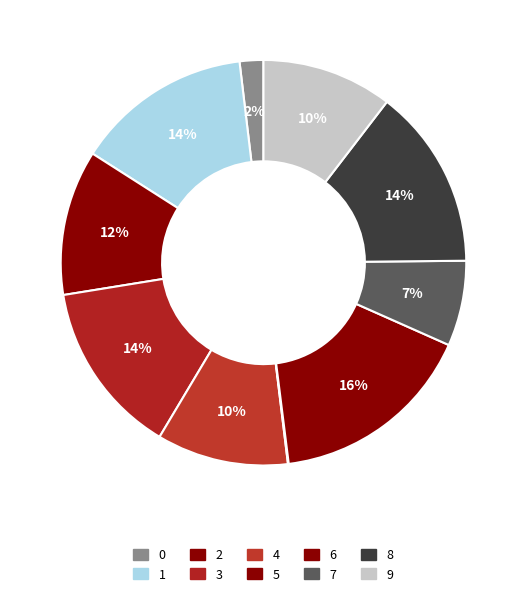

Which category has the smallest portion of the pie?

5